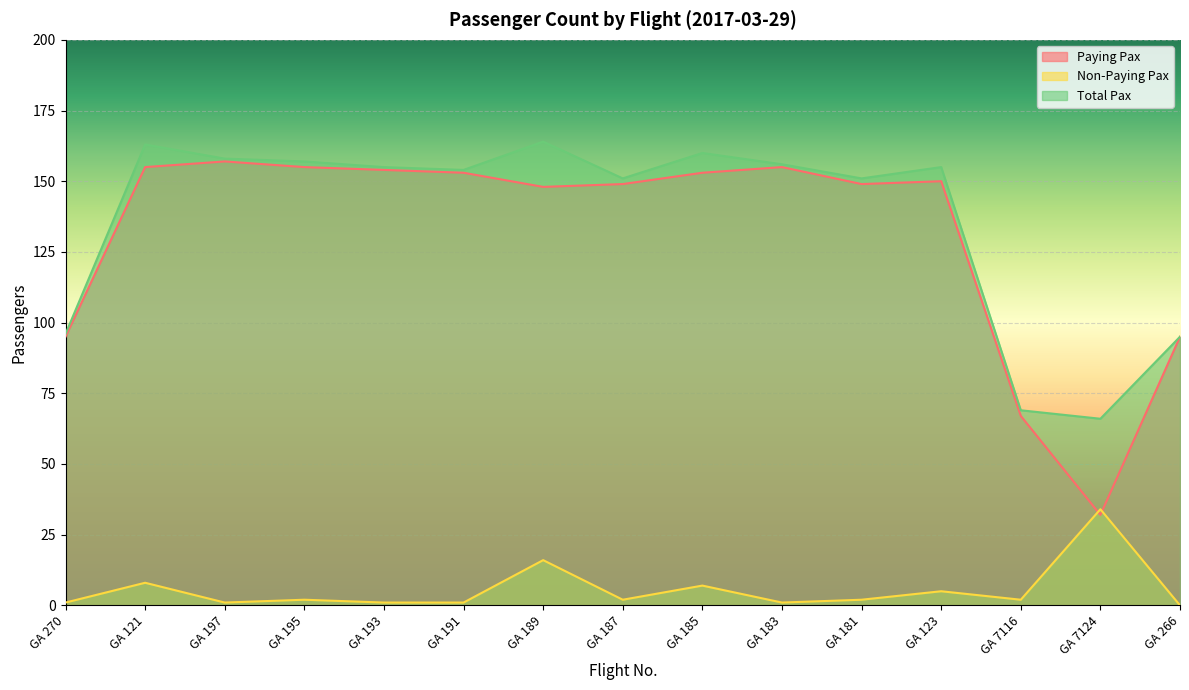

Does the chart display data point markers on the line(s)?

No